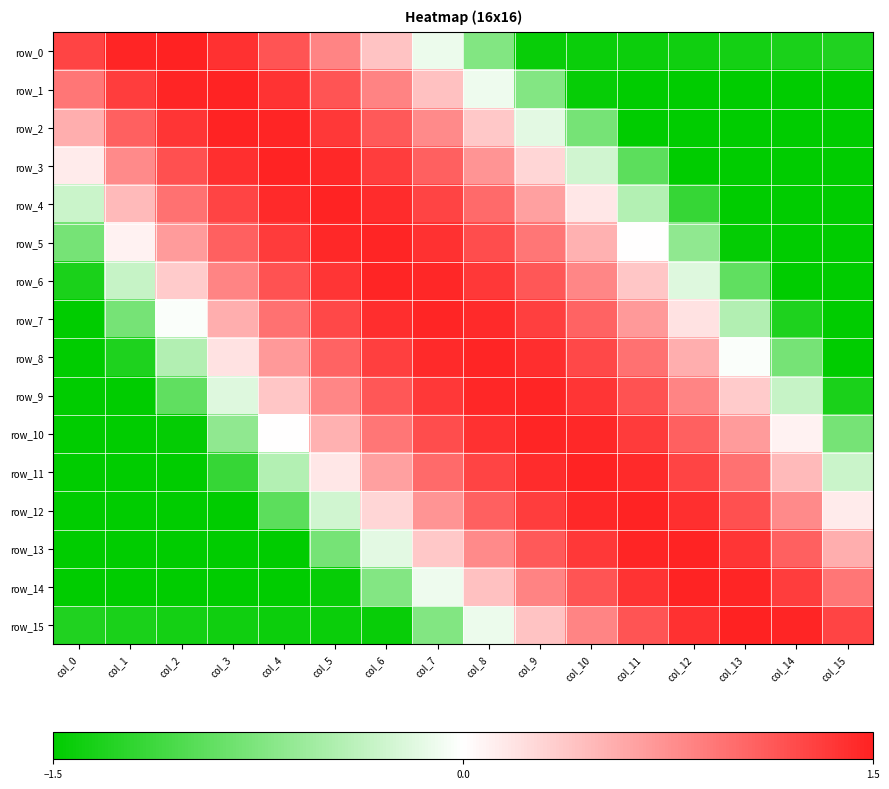

How many categories are shown in the chart?

16